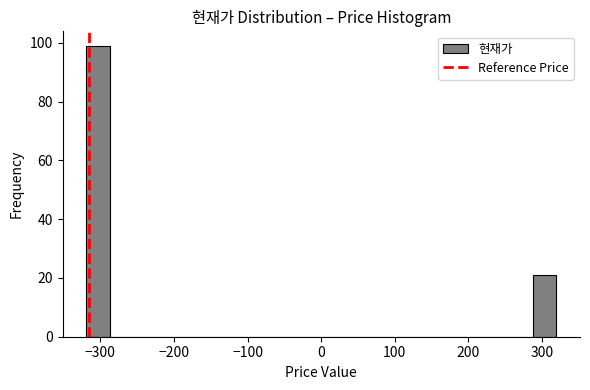

Around what value on the x-axis is the tallest bar? Give the approximate position of its centre, as read against the axis.

-300